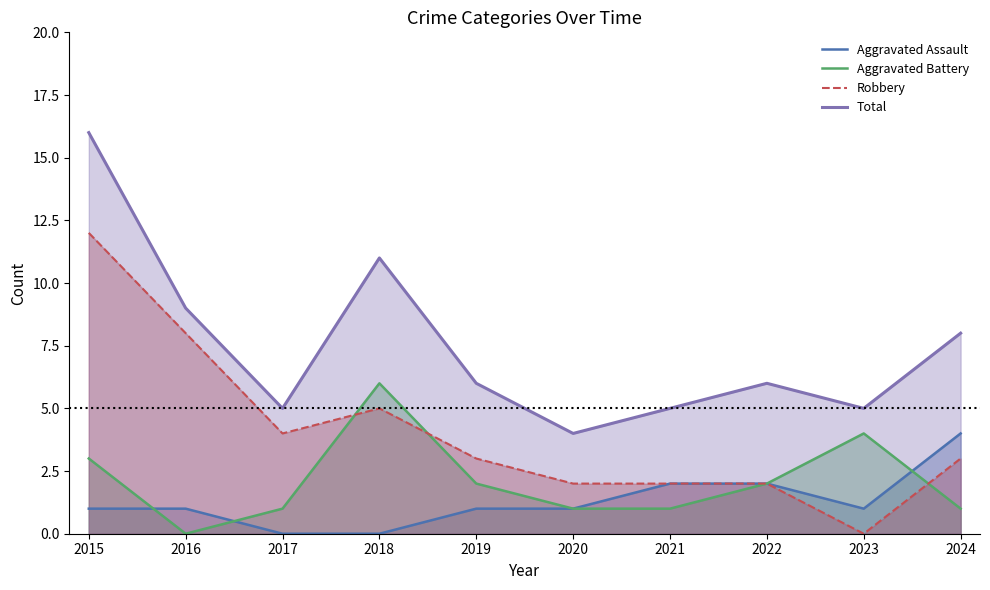

At which category does Total reach its first local peak?

2018